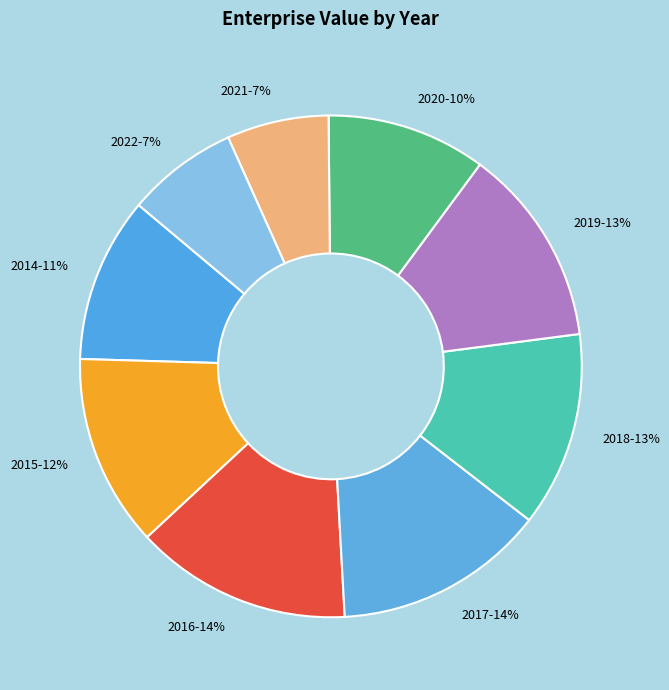

Which category has the smallest portion of the pie?

2021